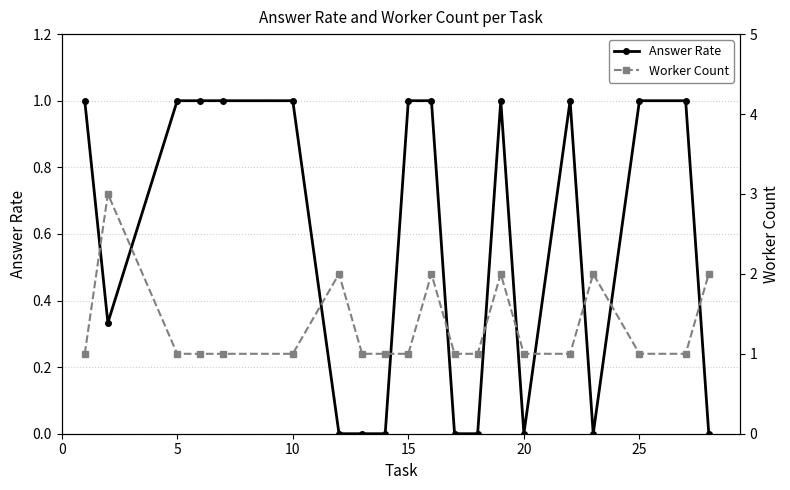

Which series has the largest range (max minus min)?

Worker Count